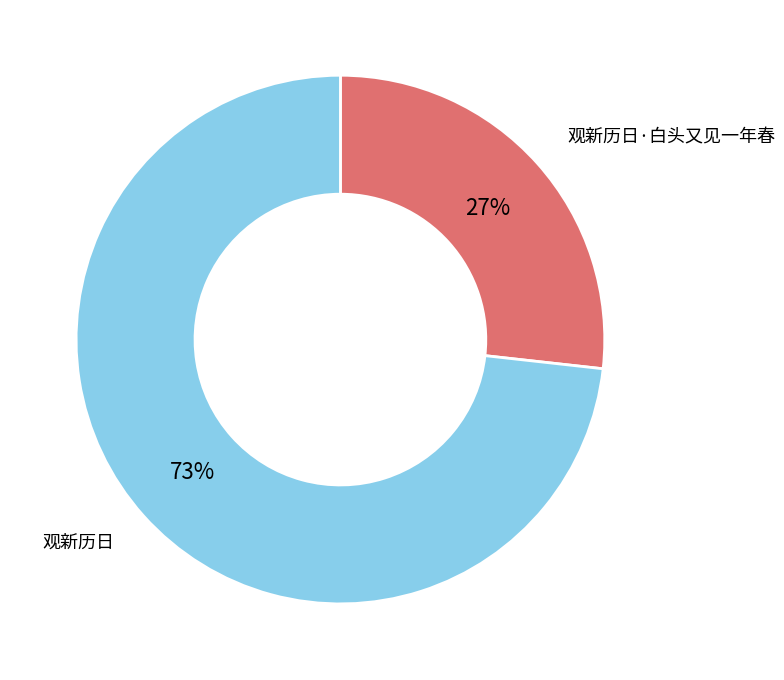

Does 观新历日 represent more than half of the total?

Yes